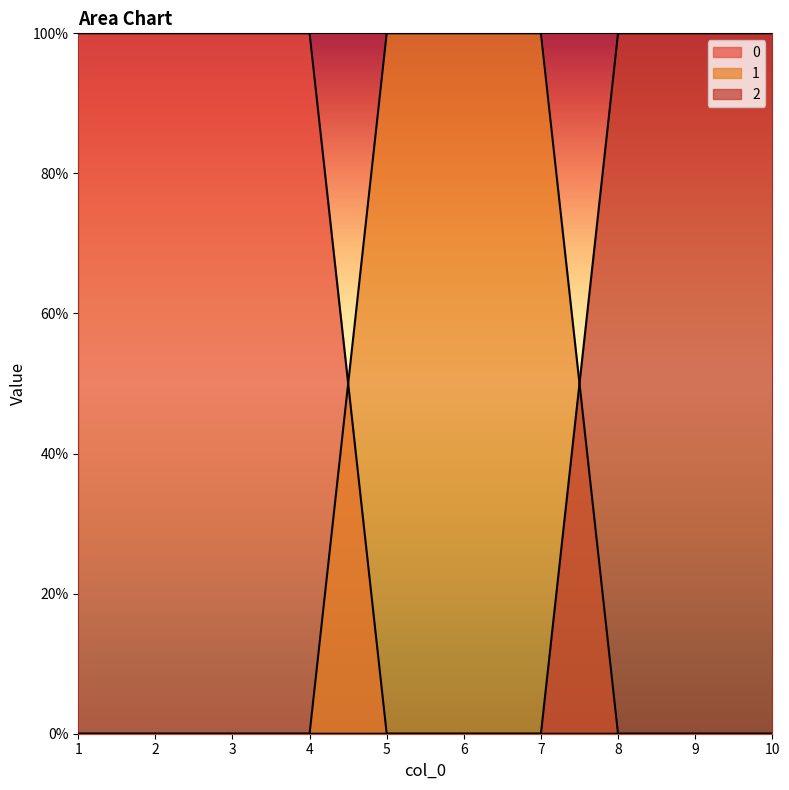

Reading left to right, transcribe all the data shown in this chart.

0: 1=1	2=1	3=1	4=1	5=0	6=0	7=0	8=0	9=0	10=0
1: 1=0	2=0	3=0	4=0	5=1	6=1	7=1	8=0	9=0	10=0
2: 1=0	2=0	3=0	4=0	5=0	6=0	7=0	8=1	9=1	10=1